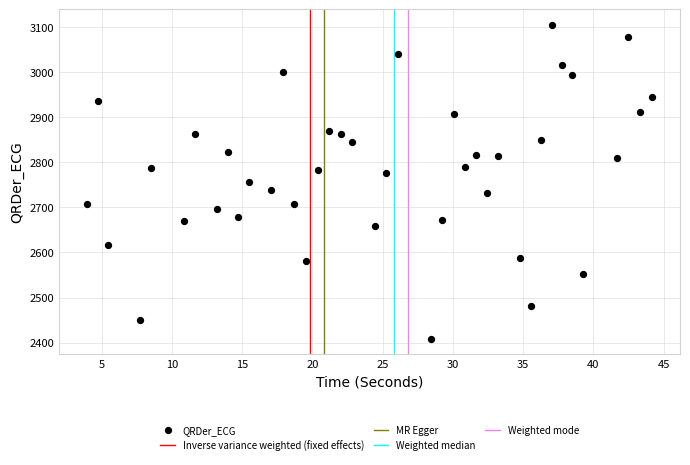

What is the range of X values (max minus min)?

40.2